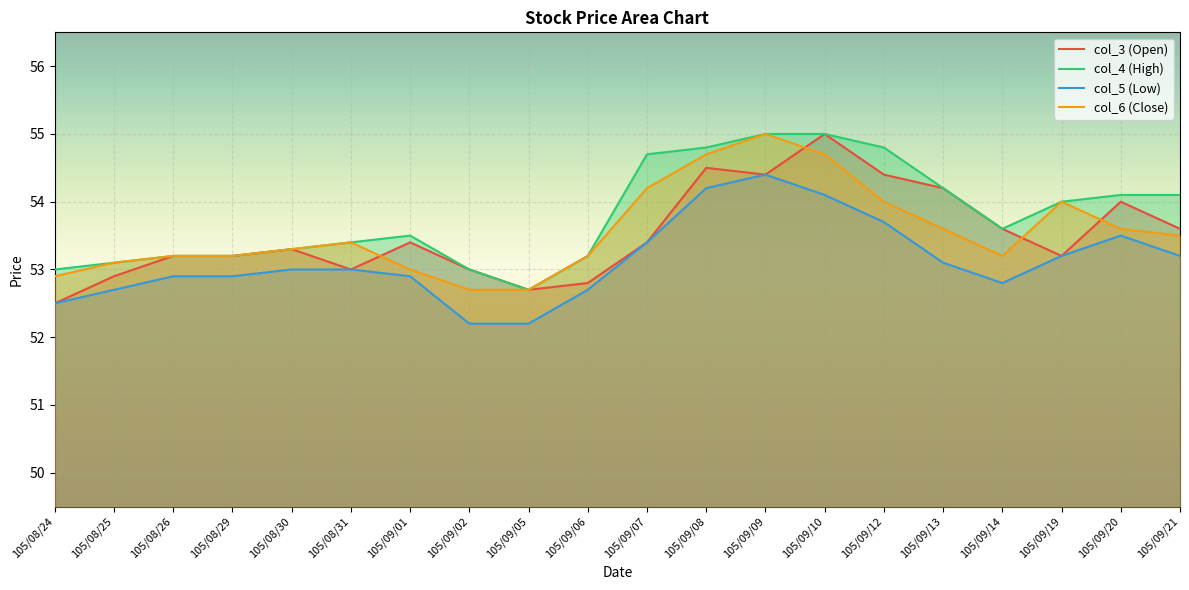

Reading left to right, what are all the values shown in this chart?

col_3 (Open): 105/08/24=52.5	105/08/25=52.9	105/08/26=53.2	105/08/29=53.2	105/08/30=53.3	105/08/31=53.0	105/09/01=53.4	105/09/02=53.0	105/09/05=52.7	105/09/06=52.8	105/09/07=53.4	105/09/08=54.5	105/09/09=54.4	105/09/10=55.0	105/09/12=54.4	105/09/13=54.2	105/09/14=53.6	105/09/19=53.2	105/09/20=54.0	105/09/21=53.6
col_4 (High): 105/08/24=53.0	105/08/25=53.1	105/08/26=53.2	105/08/29=53.2	105/08/30=53.3	105/08/31=53.4	105/09/01=53.5	105/09/02=53.0	105/09/05=52.7	105/09/06=53.2	105/09/07=54.7	105/09/08=54.8	105/09/09=55.0	105/09/10=55.0	105/09/12=54.8	105/09/13=54.2	105/09/14=53.6	105/09/19=54.0	105/09/20=54.1	105/09/21=54.1
col_5 (Low): 105/08/24=52.5	105/08/25=52.7	105/08/26=52.9	105/08/29=52.9	105/08/30=53.0	105/08/31=53.0	105/09/01=52.9	105/09/02=52.2	105/09/05=52.2	105/09/06=52.7	105/09/07=53.4	105/09/08=54.2	105/09/09=54.4	105/09/10=54.1	105/09/12=53.7	105/09/13=53.1	105/09/14=52.8	105/09/19=53.2	105/09/20=53.5	105/09/21=53.2
col_6 (Close): 105/08/24=52.9	105/08/25=53.1	105/08/26=53.2	105/08/29=53.2	105/08/30=53.3	105/08/31=53.4	105/09/01=53.0	105/09/02=52.7	105/09/05=52.7	105/09/06=53.2	105/09/07=54.2	105/09/08=54.7	105/09/09=55.0	105/09/10=54.7	105/09/12=54.0	105/09/13=53.6	105/09/14=53.2	105/09/19=54.0	105/09/20=53.6	105/09/21=53.5